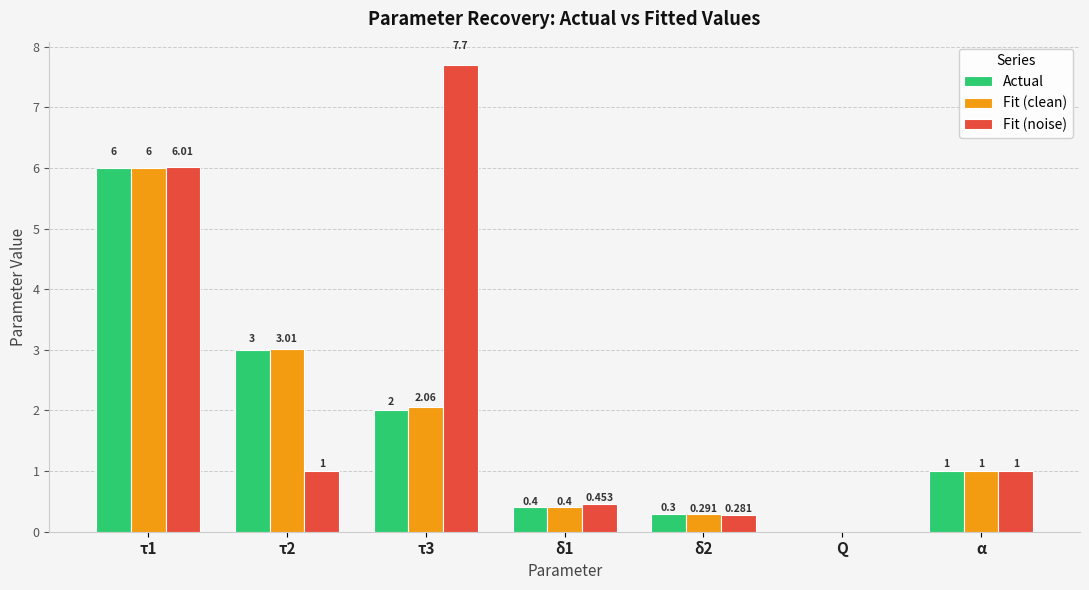

What is the total value across all series at τ3?

11.8